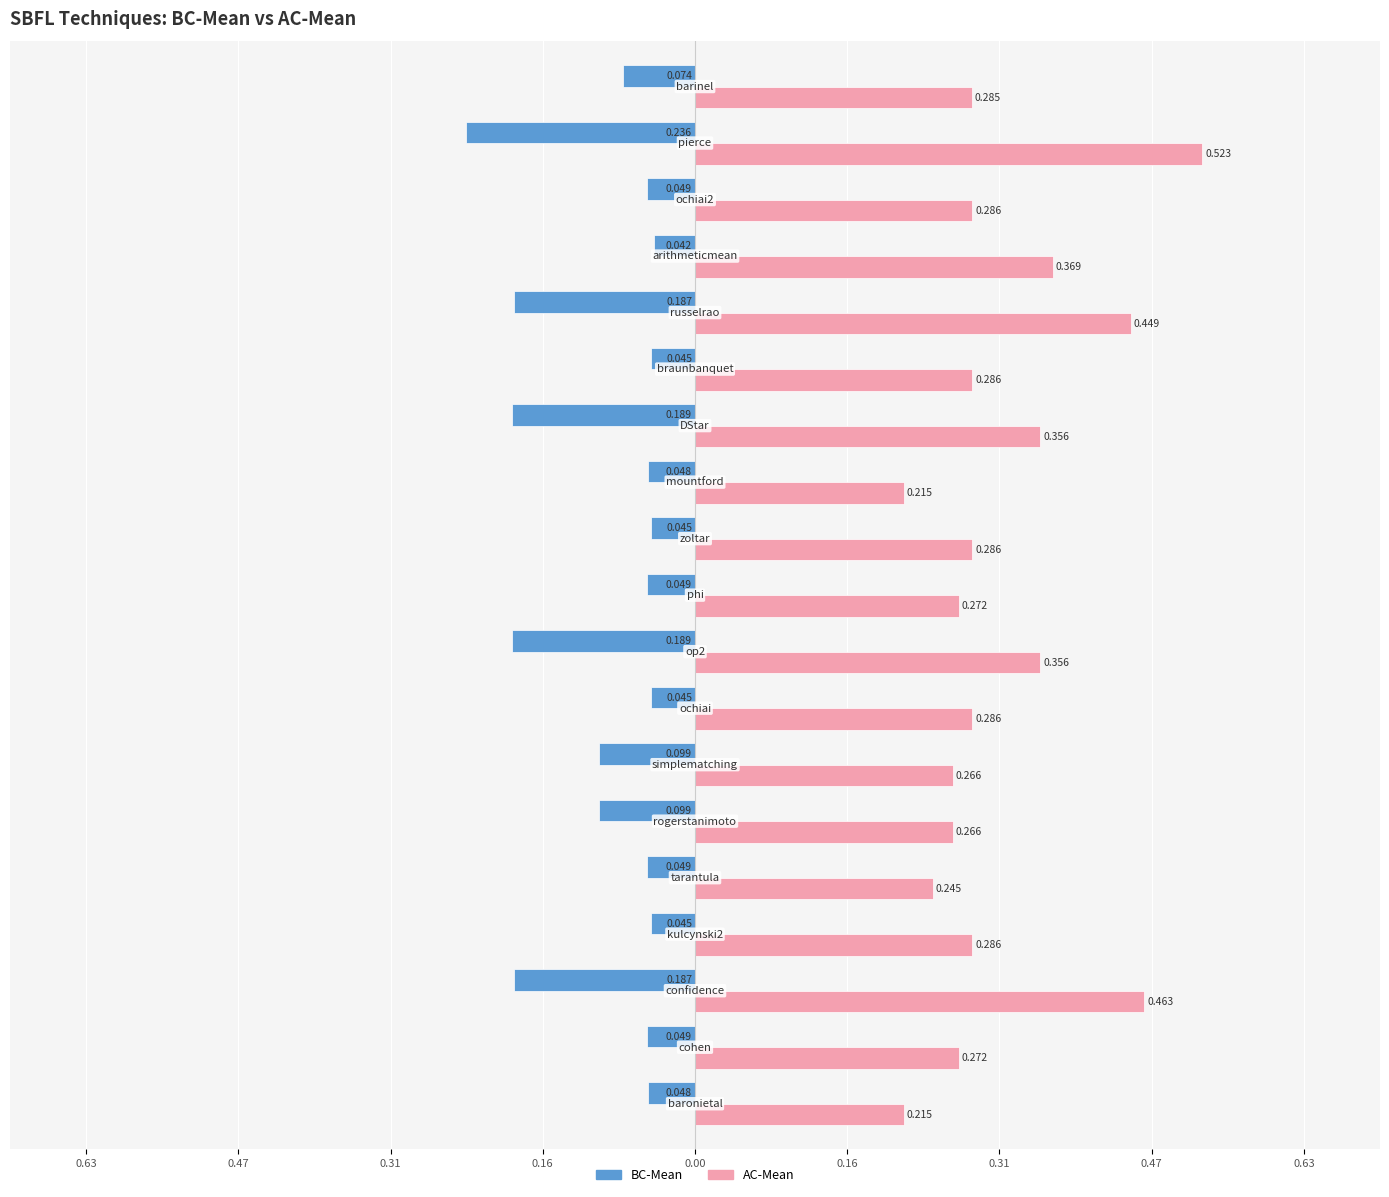

Which series has the largest total across all categories?

AC-Mean